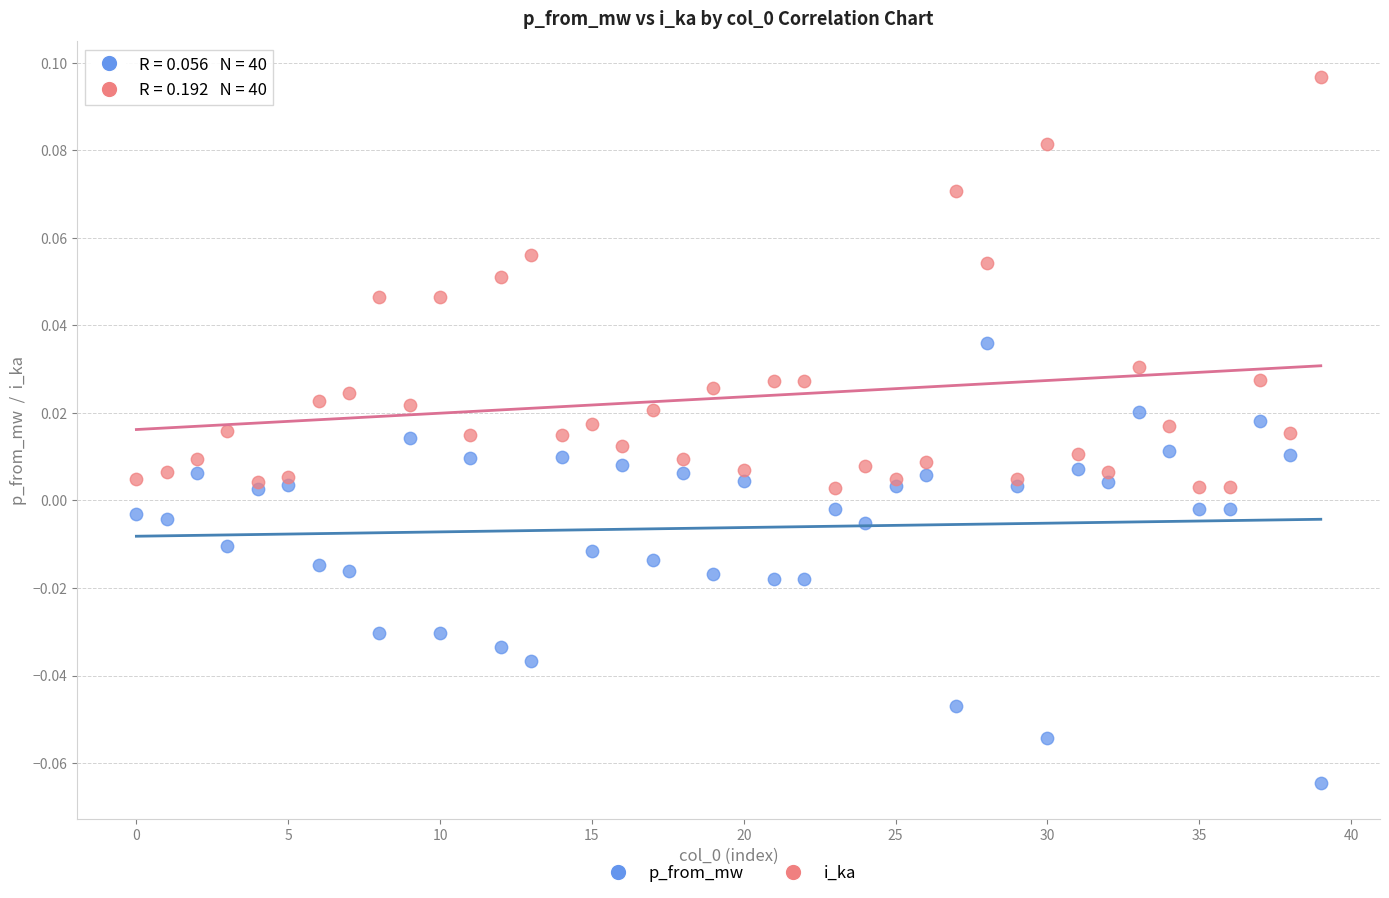

Which series reaches the minimum Y coordinate?

p_from_mw